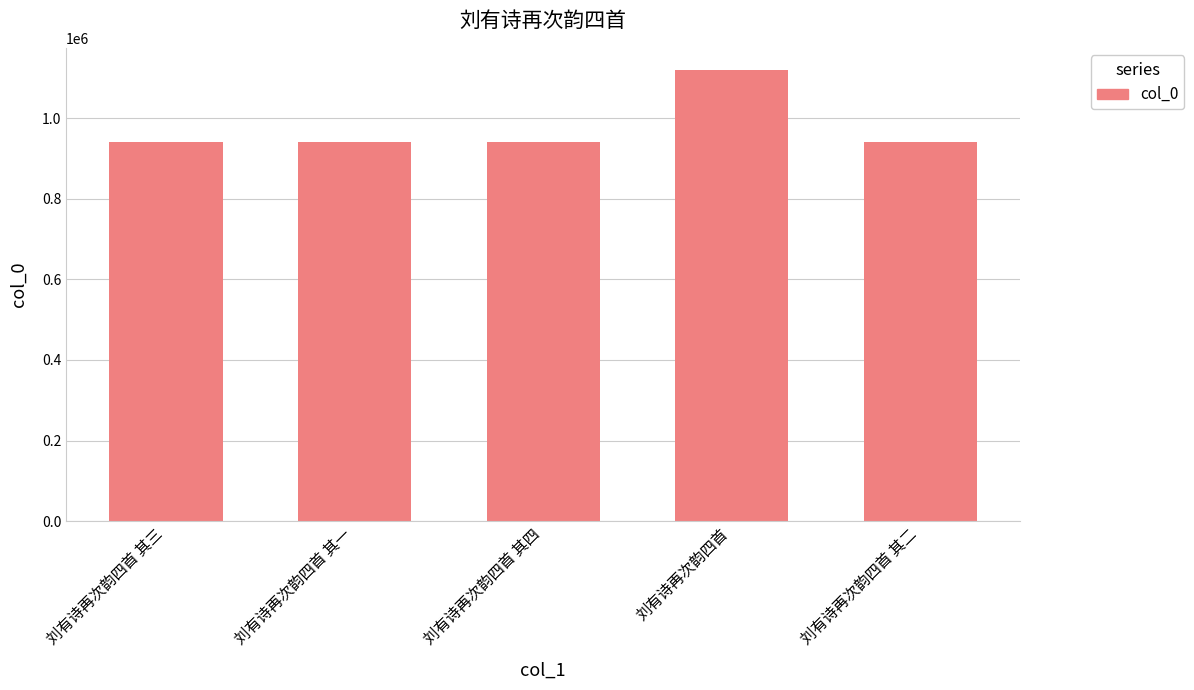

The chart shows a value of 942402 at 刘有诗再次韵四首 其二. True or false?

True